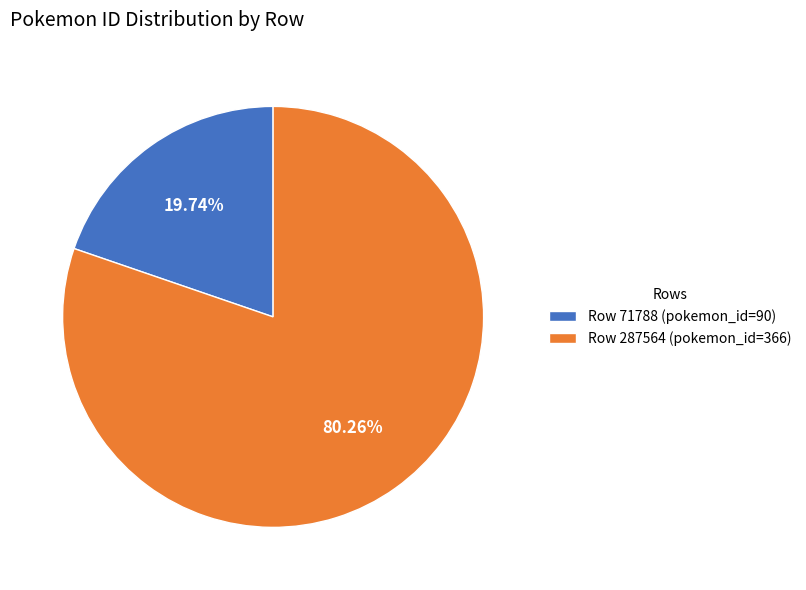

Is there any slice that represents more than half of the pie?

Yes